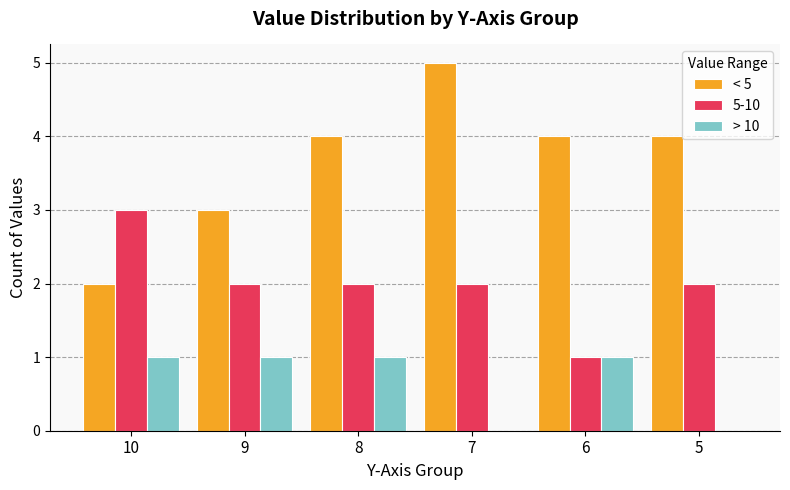

What is the total value across all series at 8?

7